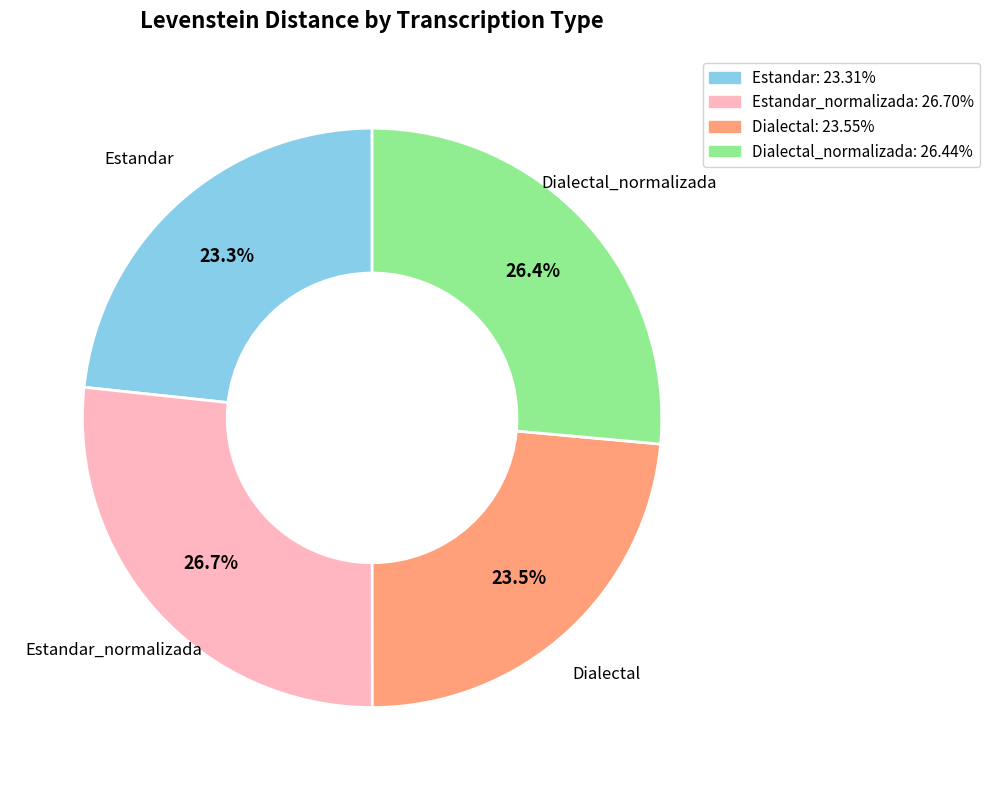

Does Estandar_normalizada account for over 50% of the chart?

No